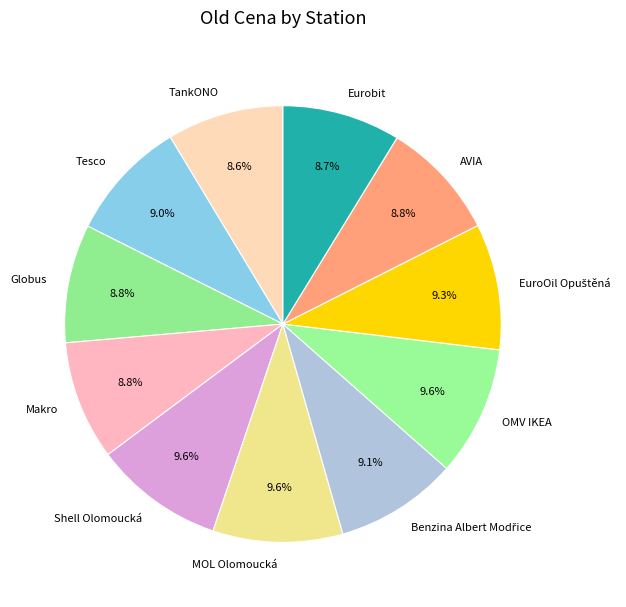

Is Tesco the majority of the pie?

No